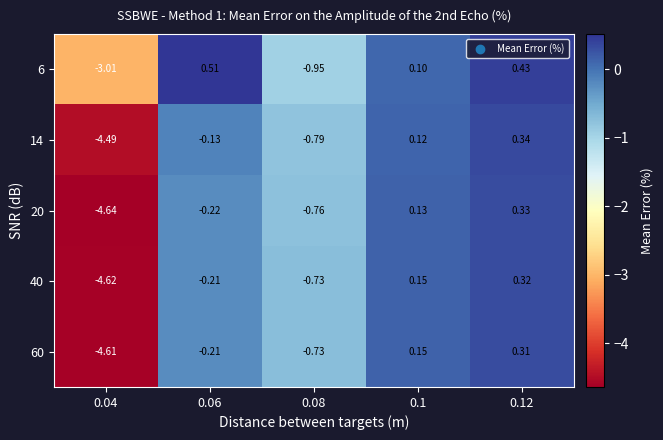

Is the value of 40 at 0.08 greater than the value of 20 at 0.12?

No